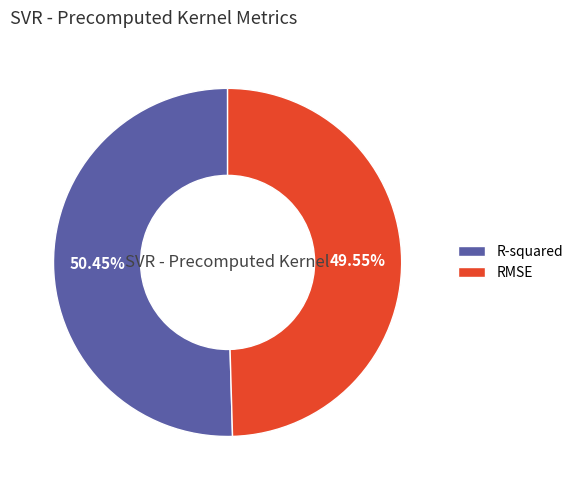

How many segments does this pie chart have?

2